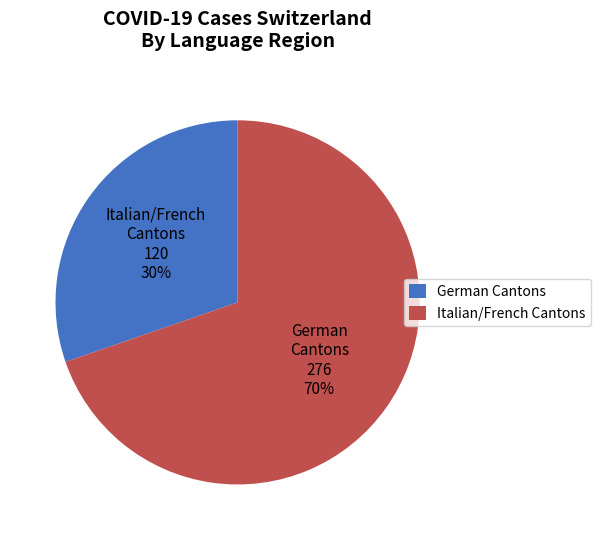

Is there a majority slice in this chart?

Yes